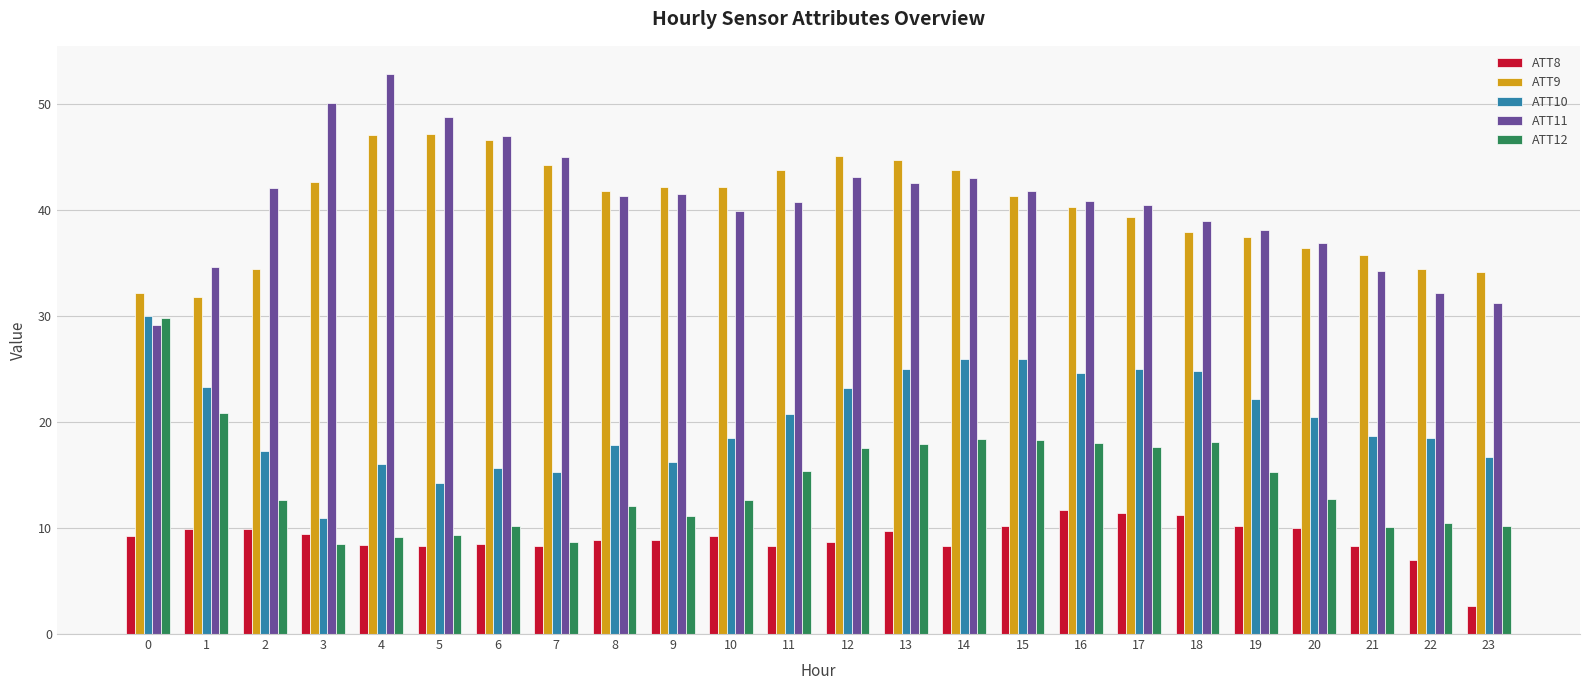

What is the total value across all series at 21?

107.1